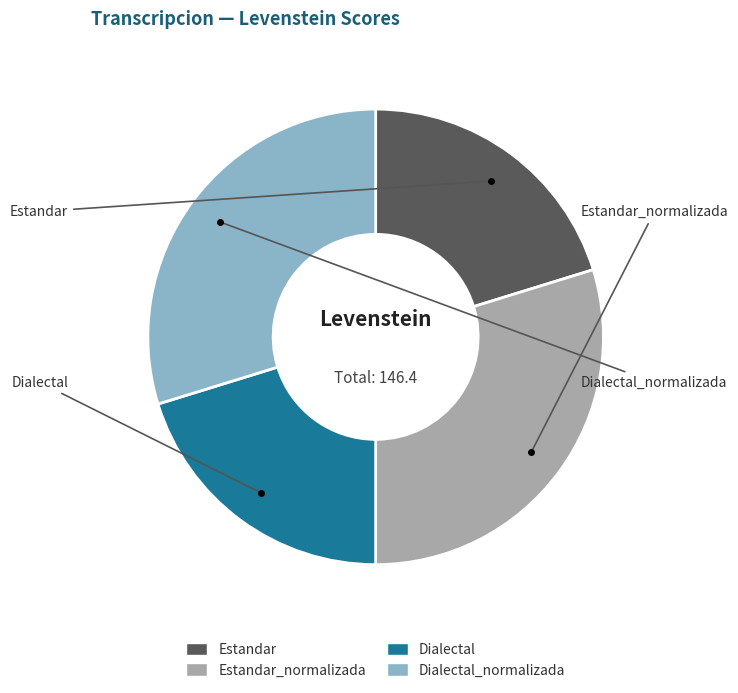

How many slices are in this pie chart?

4